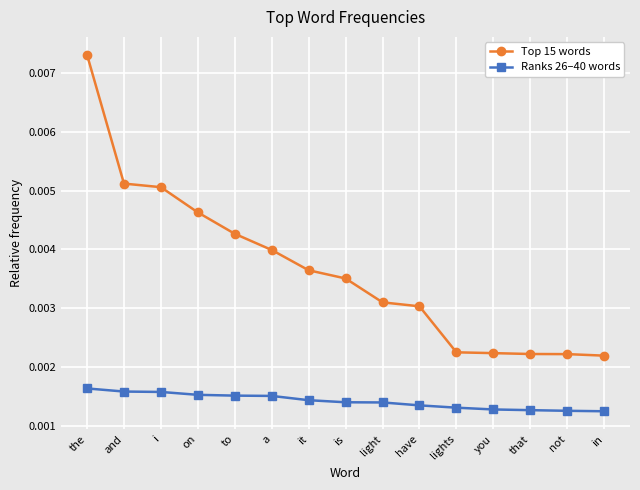

What are all the series names shown in the legend?

Top 15 words, Ranks 26–40 words